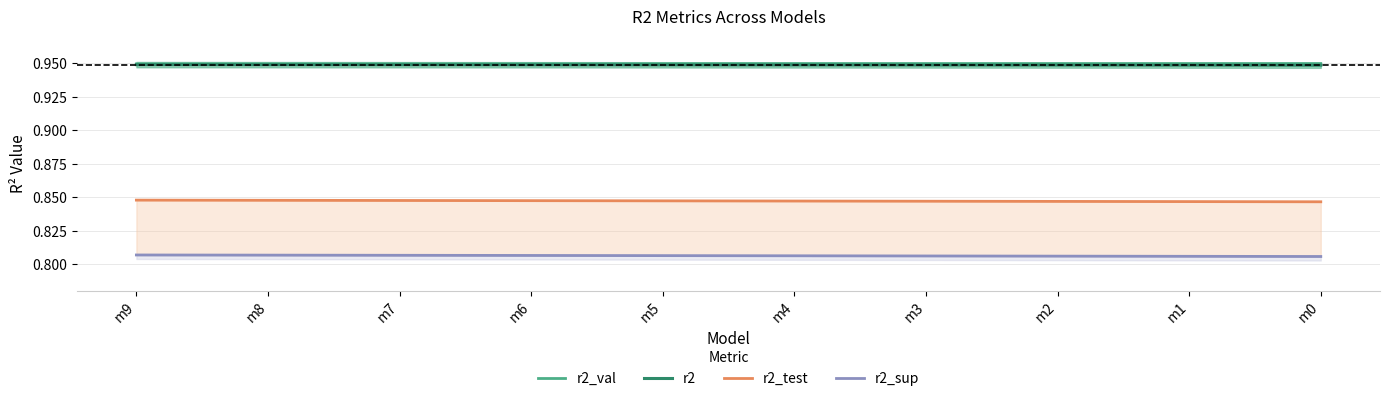

Which series has the widest spread of values?

r2_test